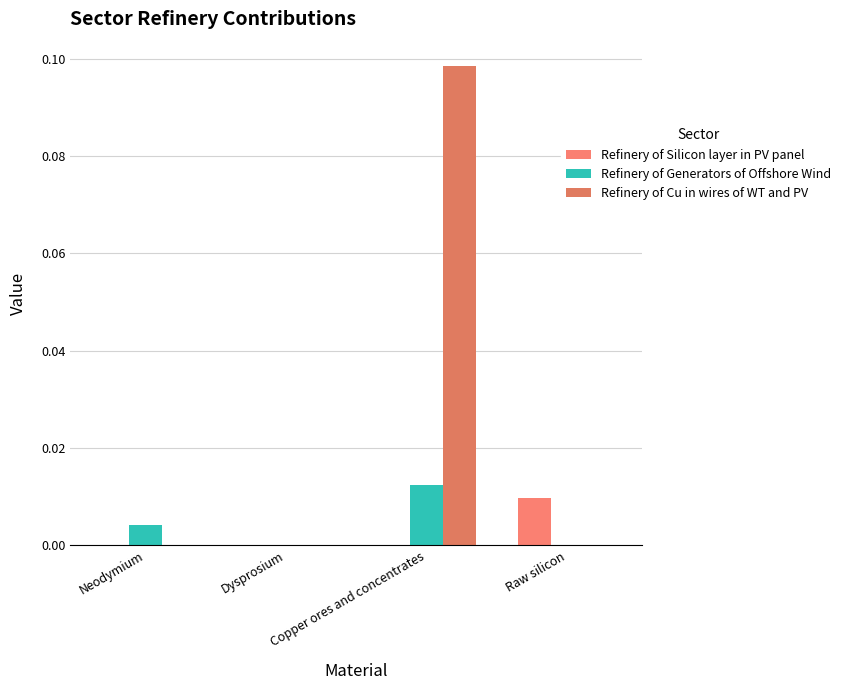

How many data points does each series have?

4